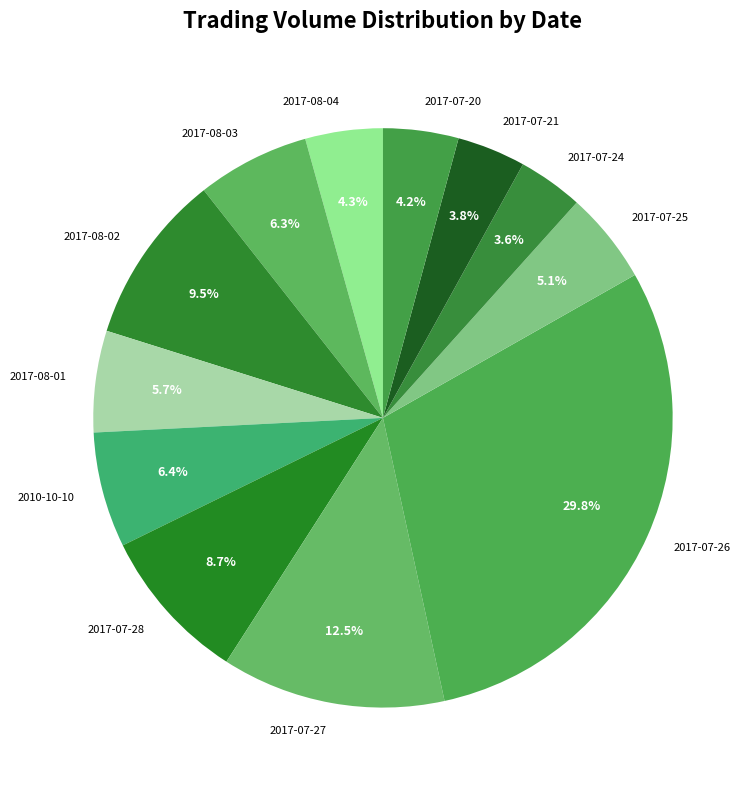

To the nearest percent, what is the difference between the 2017-07-25 and 2017-07-21 slice percentages?

1%